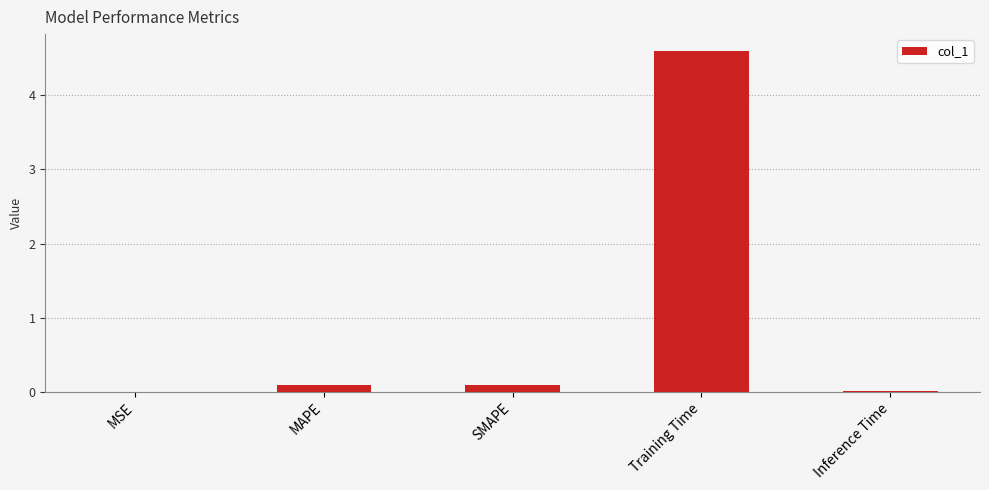

The value at MAPE is 0.1. True or false?

True